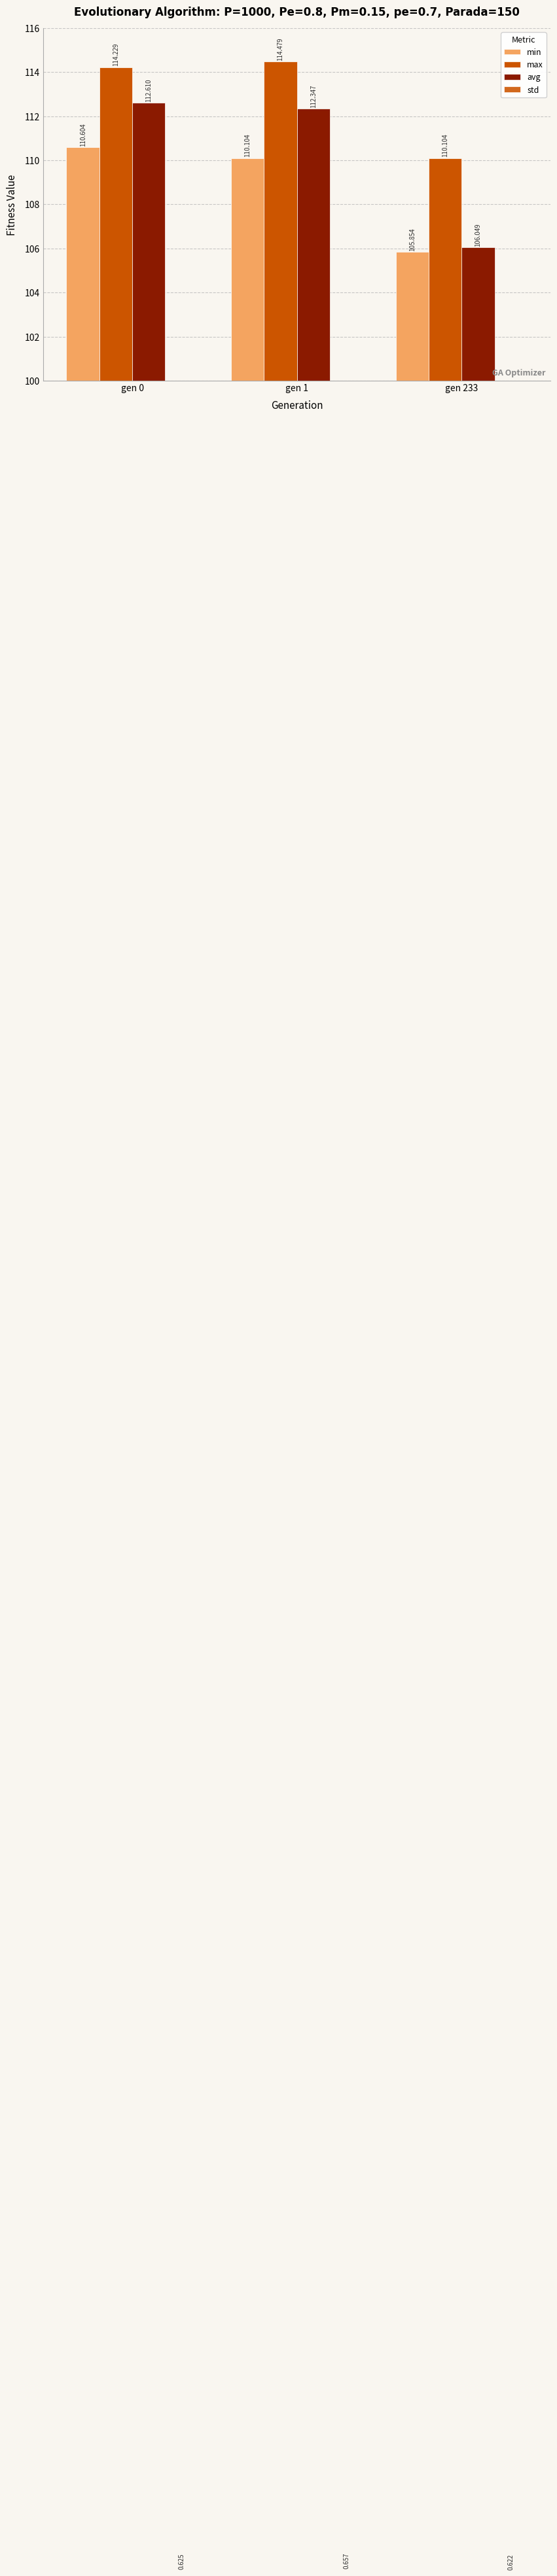

What is the lowest value of the max series?

110.1